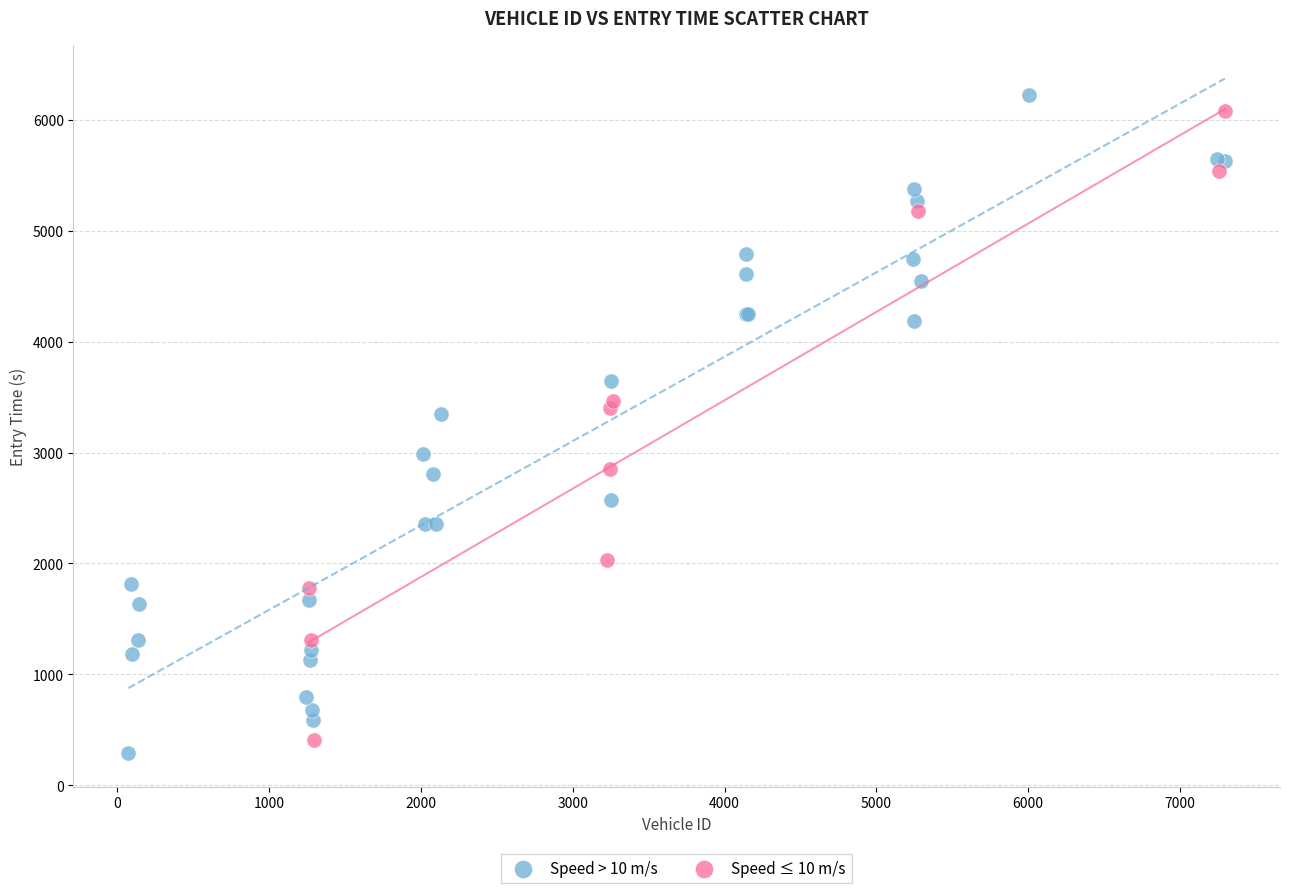

What are all the series names shown in the legend?

Speed > 10 m/s, Speed ≤ 10 m/s